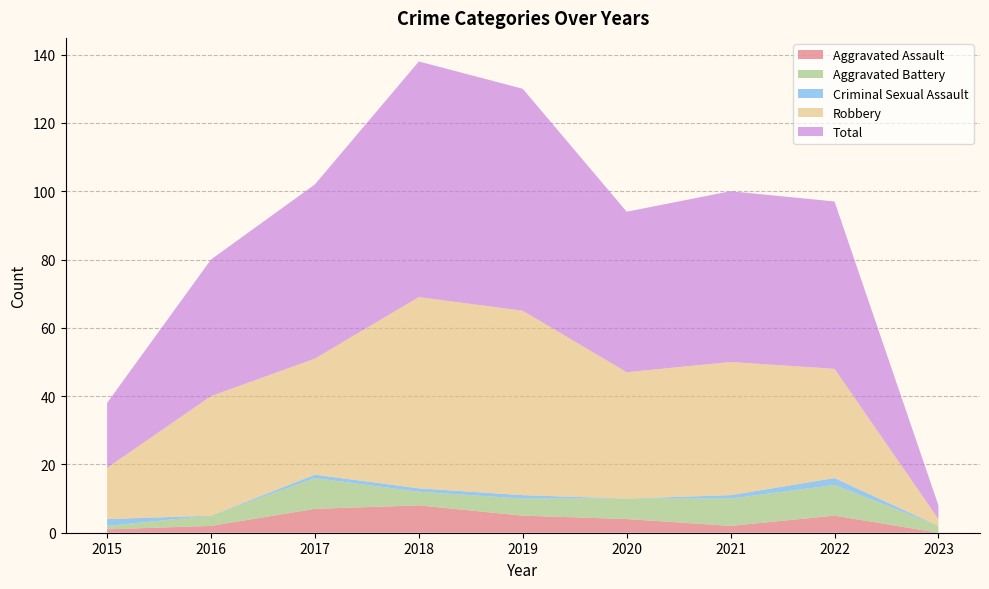

Reading right to left, list all the values displayed in this chart.

Aggravated Assault: 0	5	2	4	5	8	7	2	1
Aggravated Battery: 2	9	8	6	5	4	9	3	1
Criminal Sexual Assault: 0	2	1	0	1	1	1	0	2
Robbery: 2	32	39	37	54	56	34	35	15
Total: 4	49	50	47	65	69	51	40	19